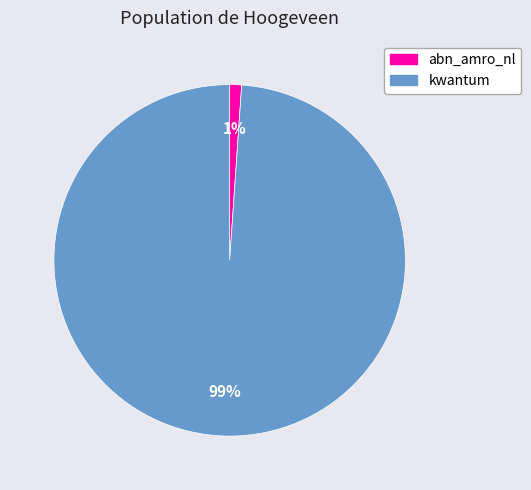

Is it true that abn_amro_nl is 1% of the pie?

True